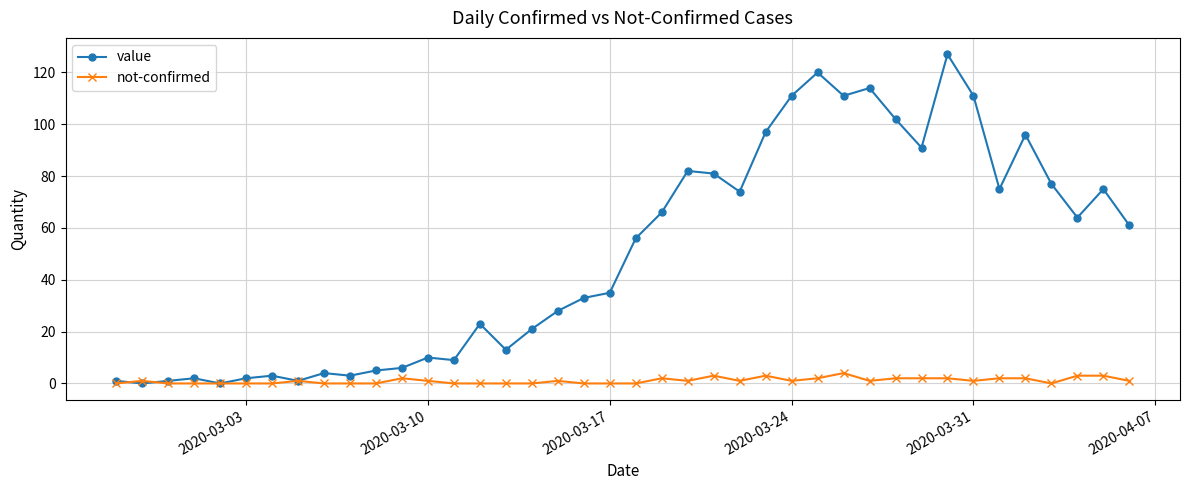

What is the highest value of the value series?

127